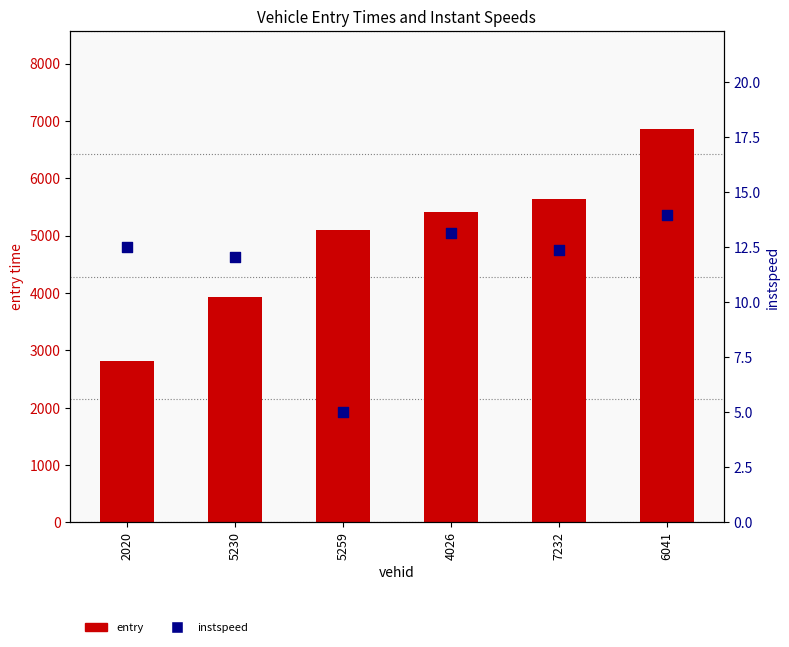

Which series has the widest spread of Y values?

entry